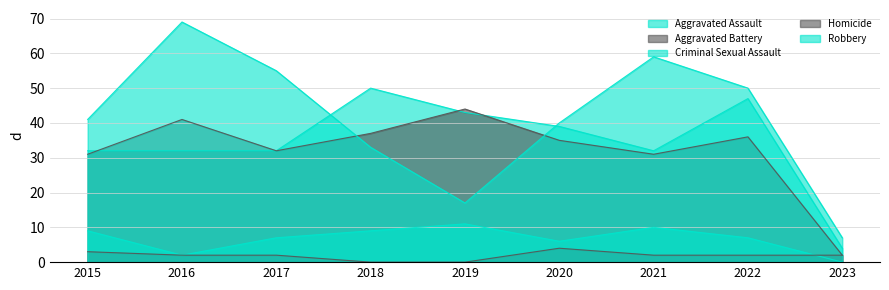

Reading left to right, extract all data points from this chart.

Aggravated Assault: 32	32	32	50	43	39	32	47	4
Aggravated Battery: 31	41	32	37	44	35	31	36	2
Criminal Sexual Assault: 9	2	7	9	11	6	10	7	0
Homicide: 3	2	2	0	0	4	2	2	2
Robbery: 41	69	55	33	17	40	59	50	7